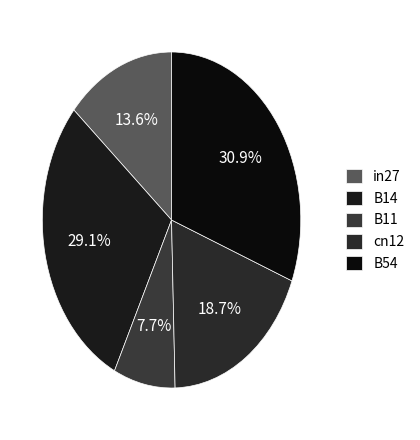

How many slices are in this pie chart?

5